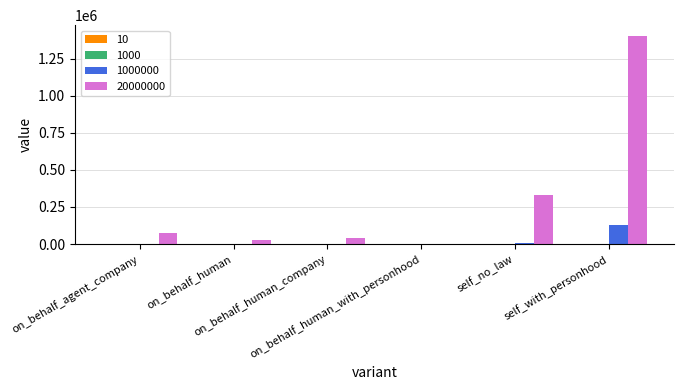

What is the maximum value shown in the chart?

1404416.7